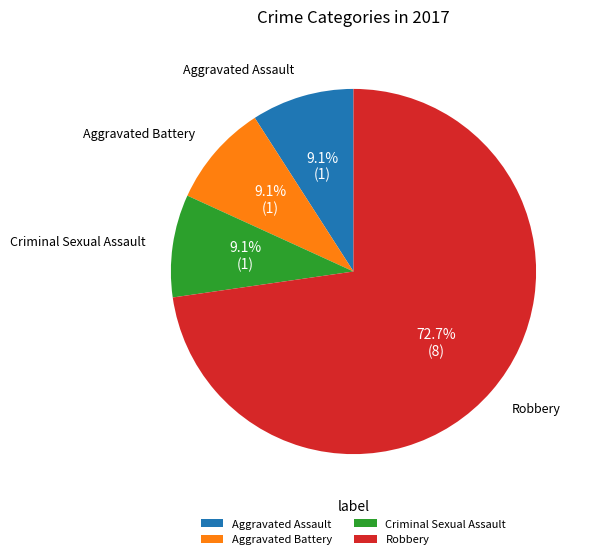

What percentage is the Aggravated Assault slice, to the nearest percent?

9%